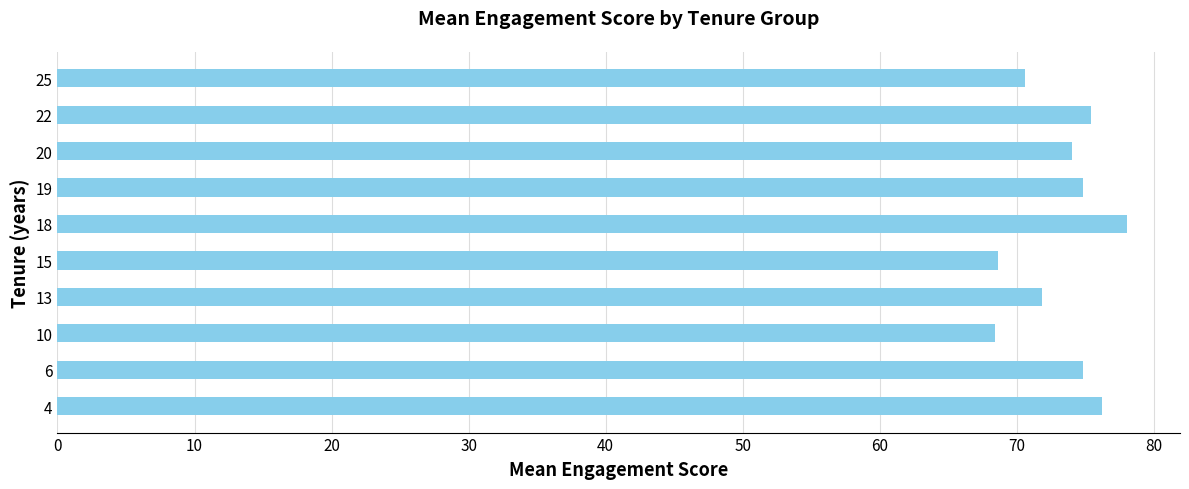

What is the maximum value shown in the chart?

78.0